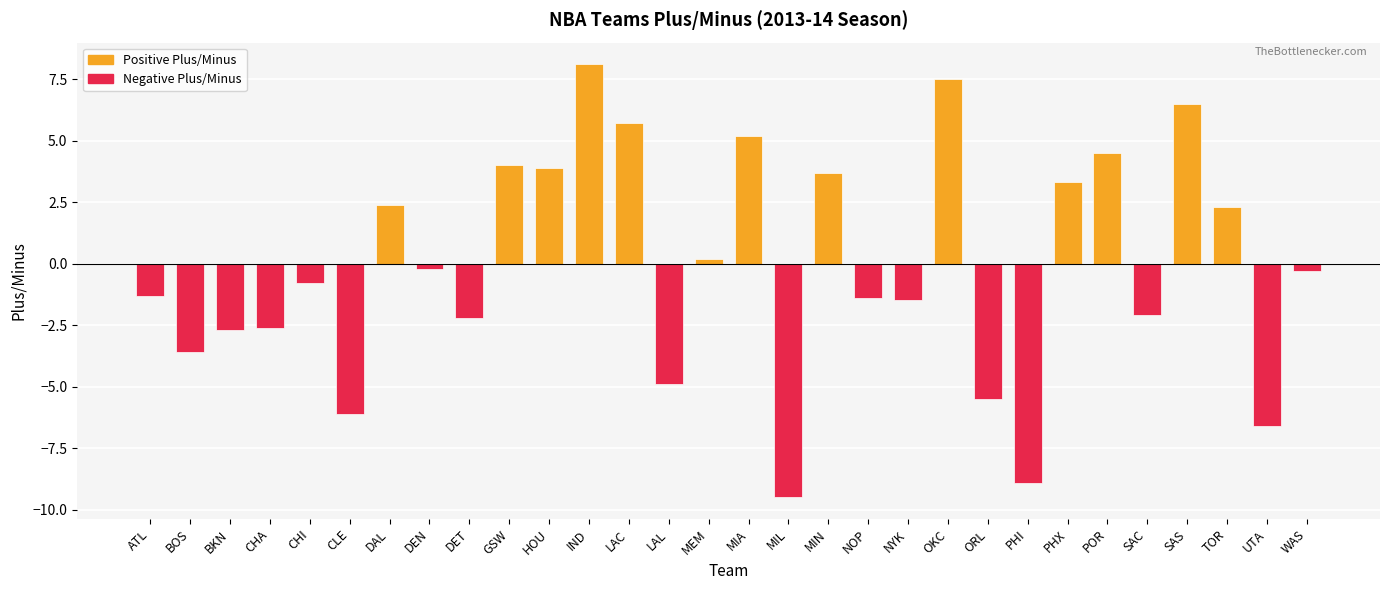

True or false: the data shows -1.6 at UTA.

False